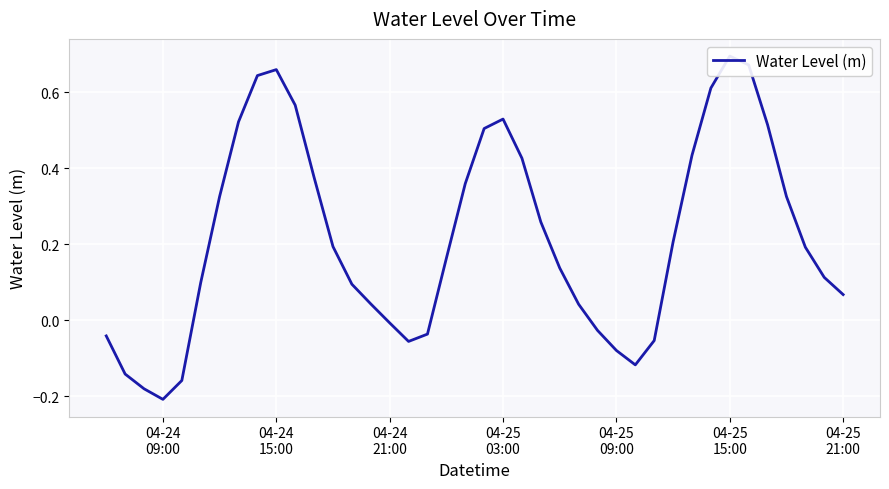

What is the value of the 5th point from the left?

-0.2